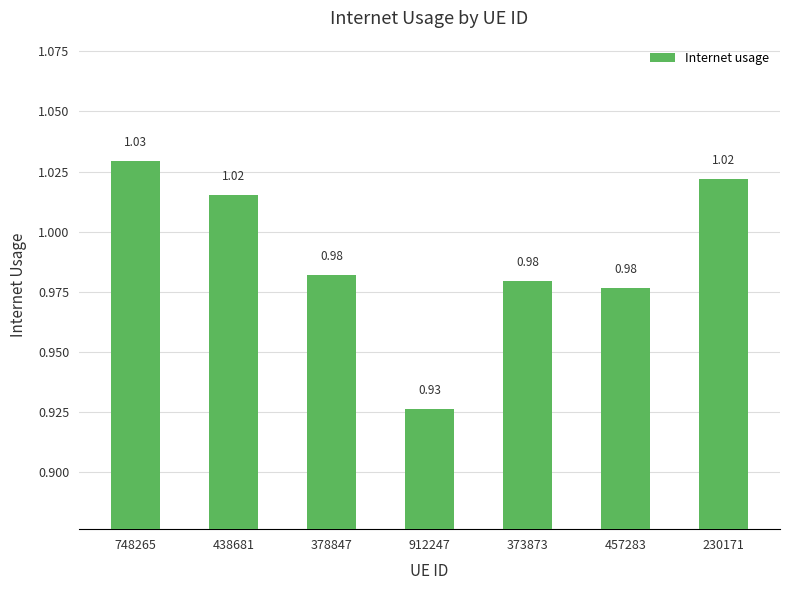

What is the sum of the values at 457283 and 748265?

2.0